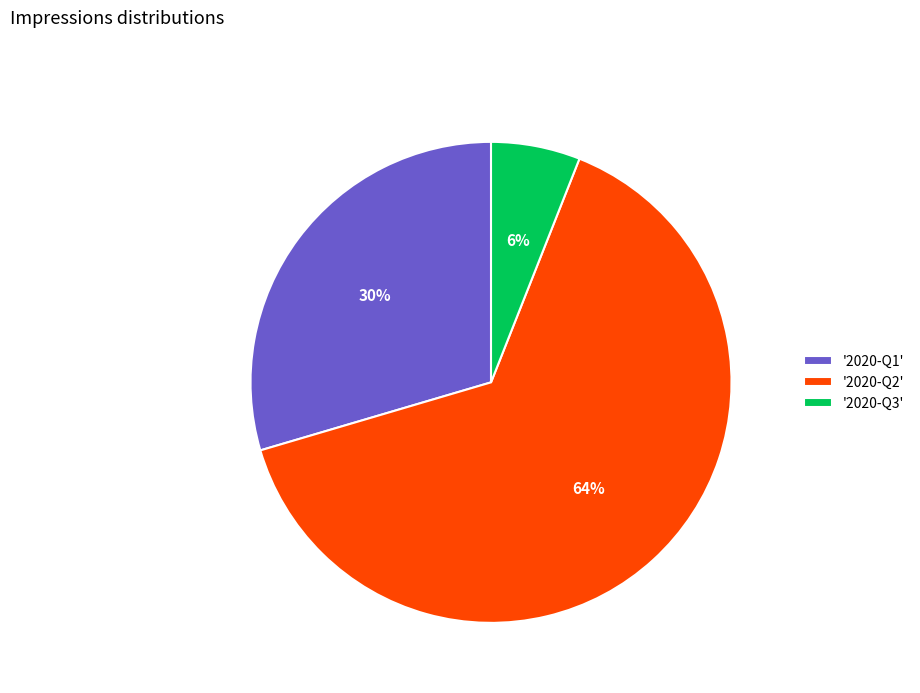

Which has a higher value, '2020-Q3' or '2020-Q1'?

'2020-Q1'